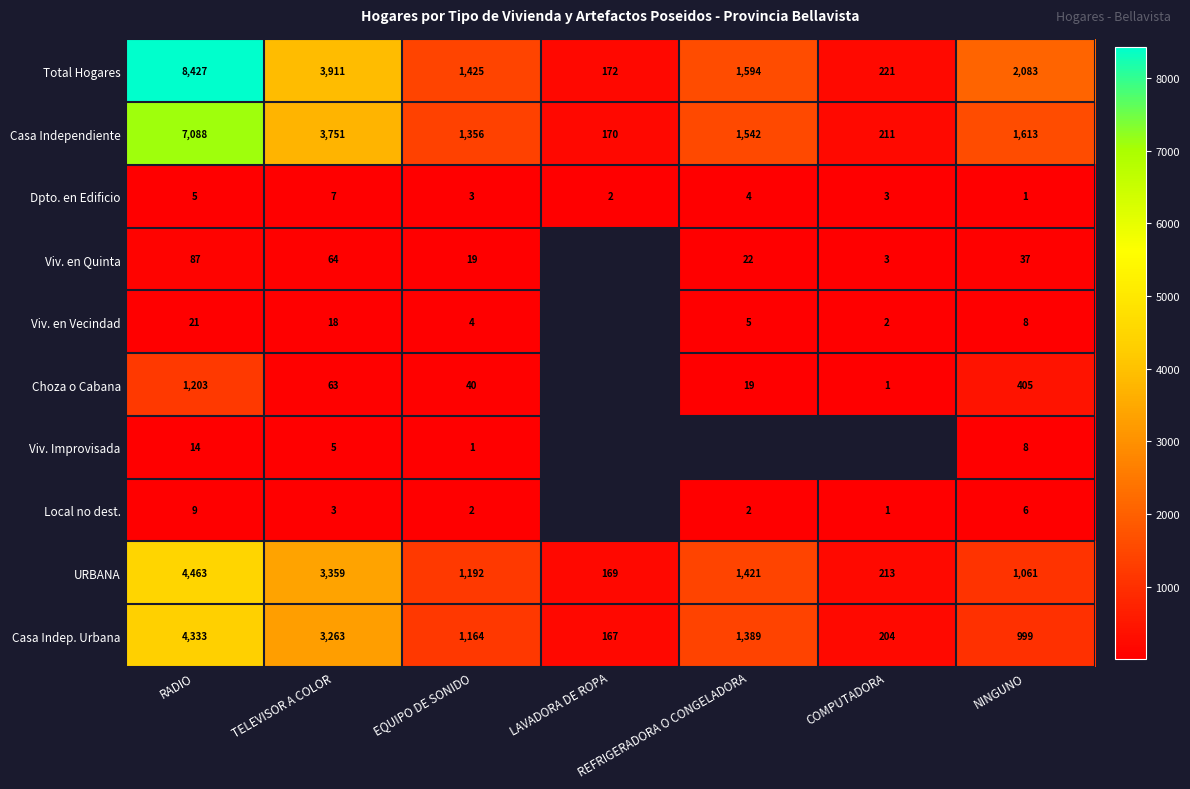

What is the sum of all Casa Indep. Urbana values?

11519